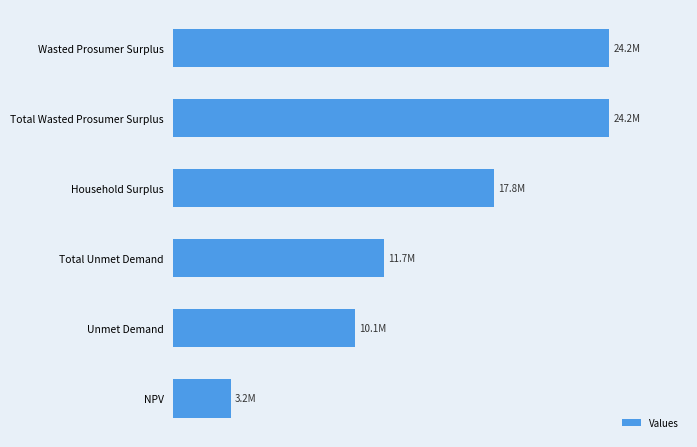

What is the smallest value displayed?

3188234.5